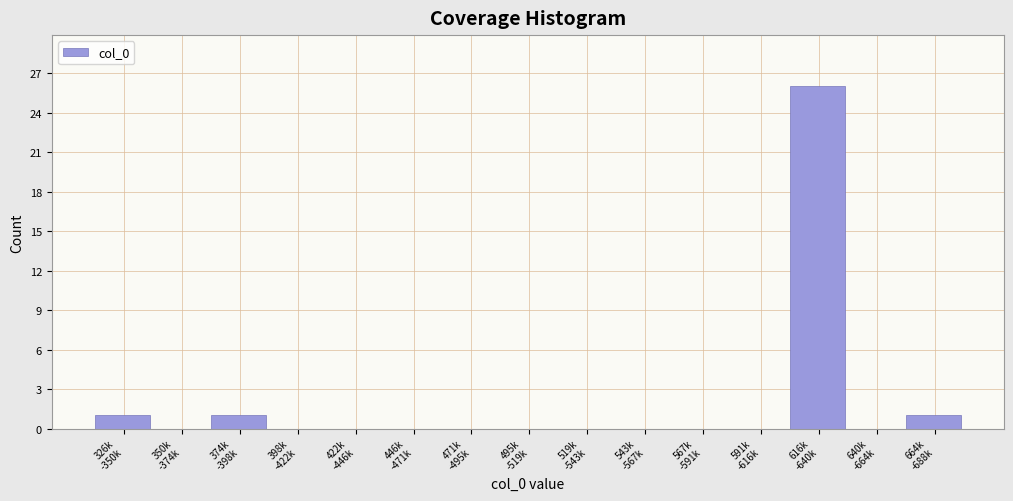

What is the maximum value shown in the chart?

26